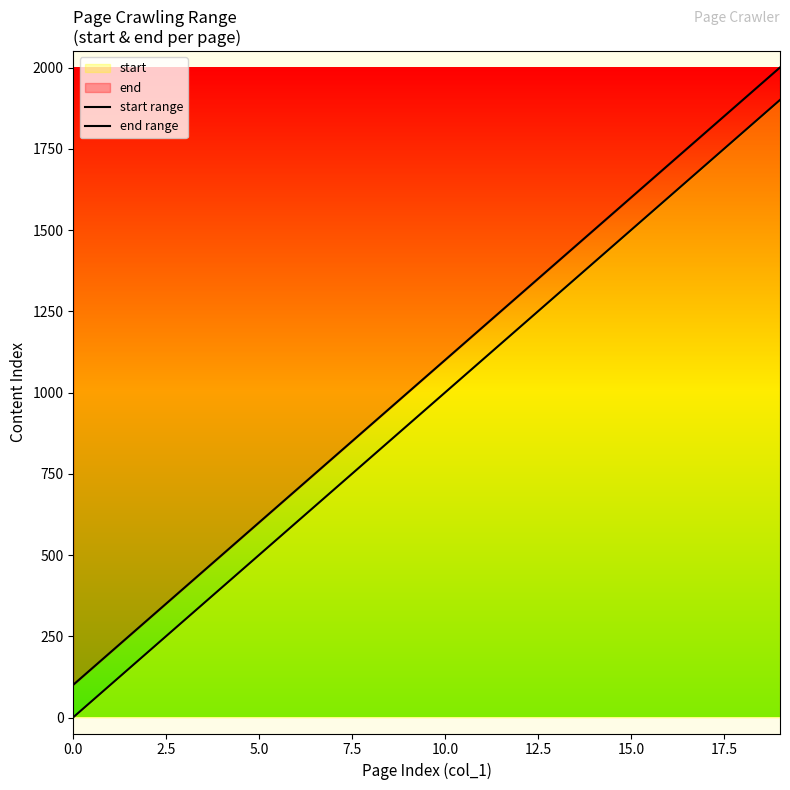

Which series changed the most between 5.0 and 18?

start range